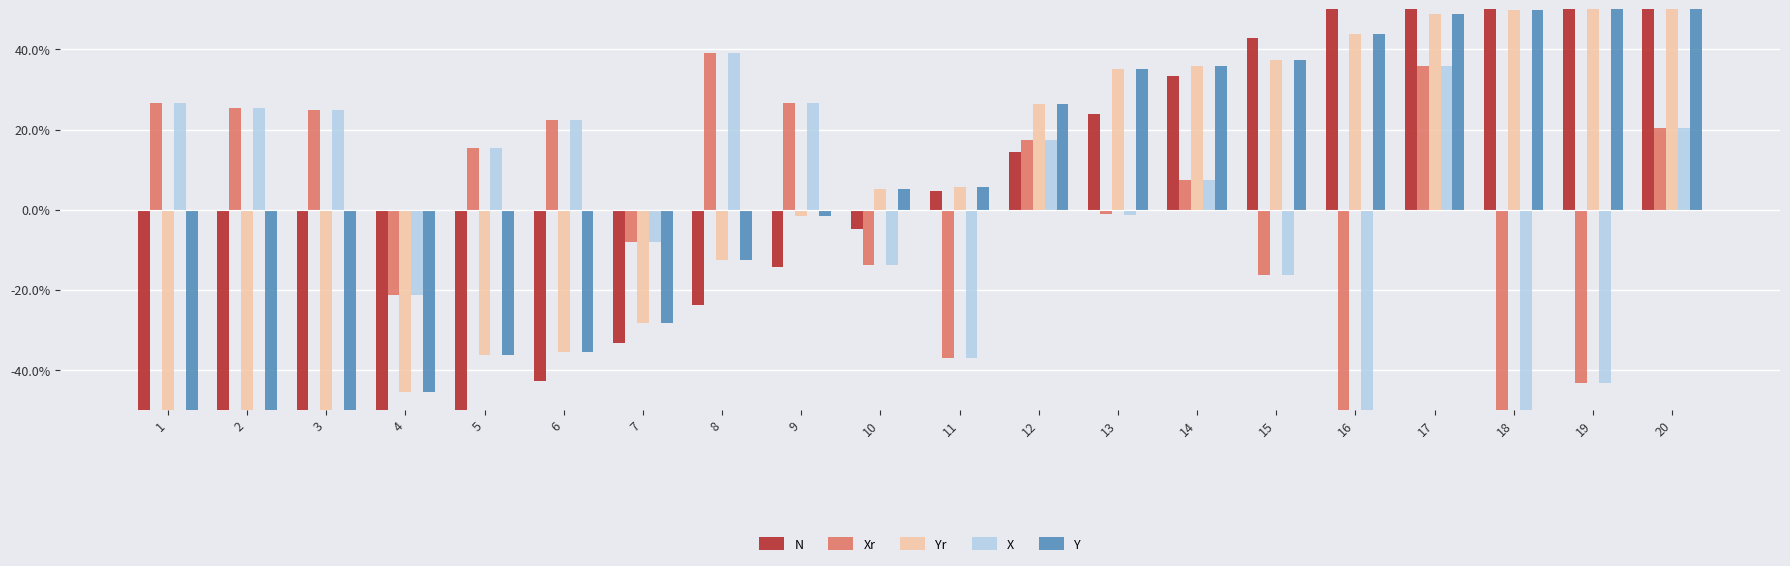

The value of Yr at 3 is -0.6. True or false?

True